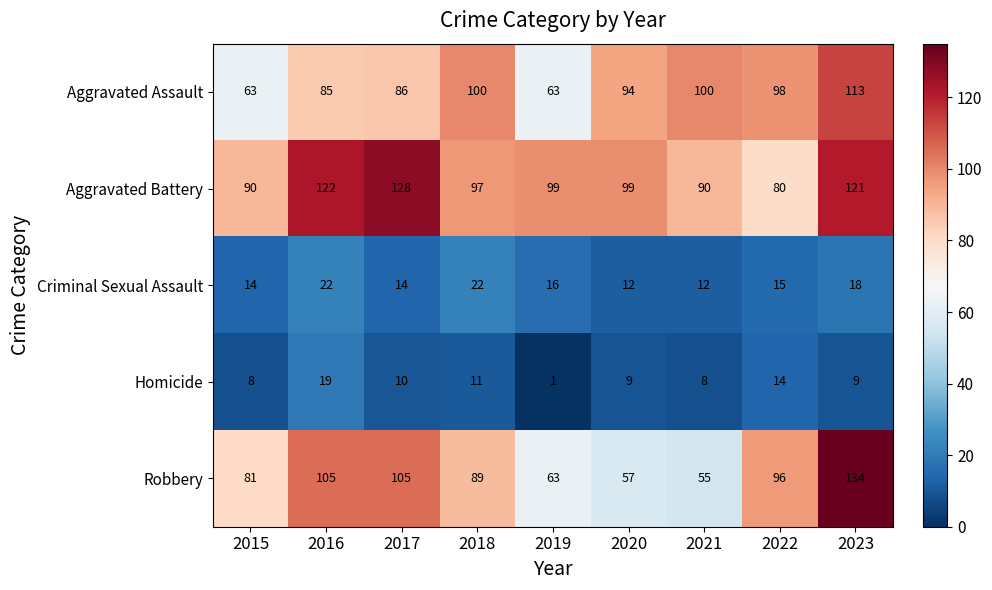

At 2021, list the series in order from smallest to largest.

Homicide, Criminal Sexual Assault, Robbery, Aggravated Battery, Aggravated Assault